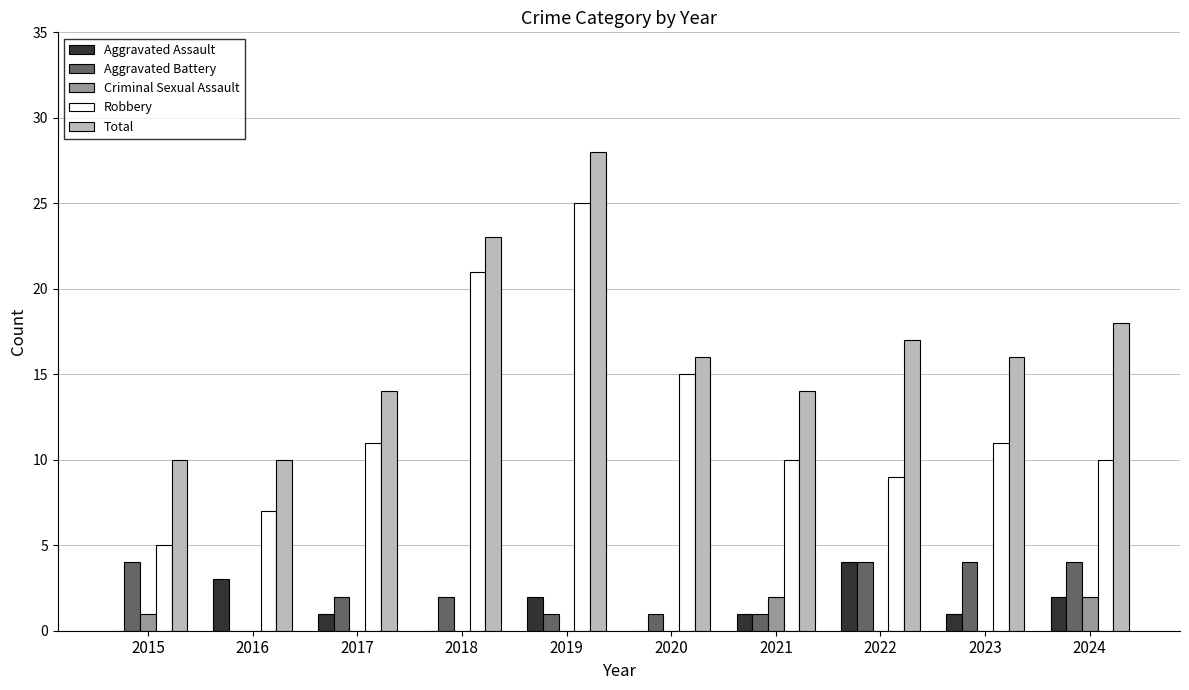

What is the sum of all Aggravated Assault values?

14